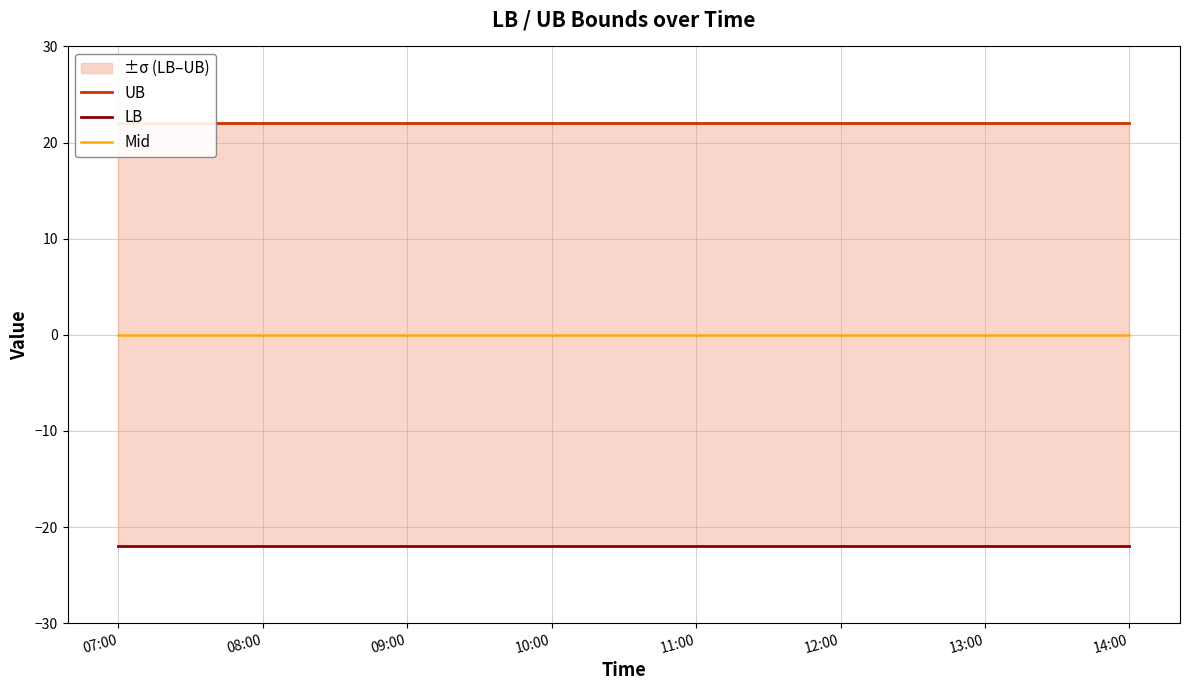

True or false: LB and UB intersect in this chart.

False